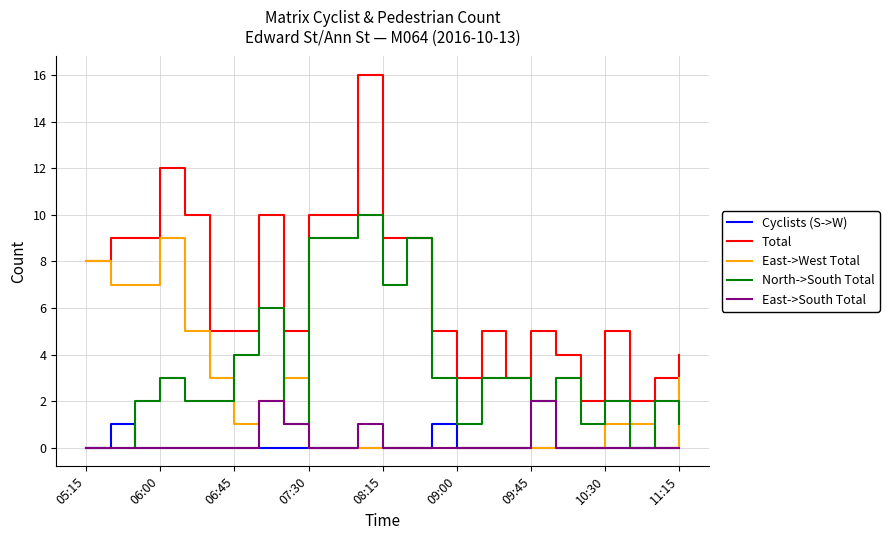

True or false: East->South Total and Total intersect in this chart.

False